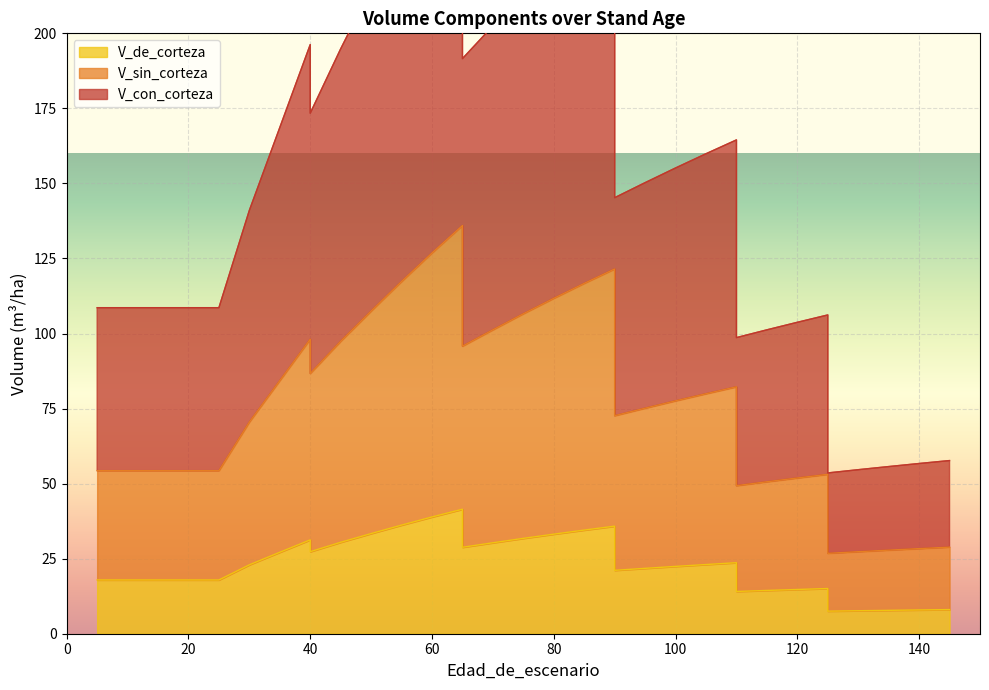

Reading left to right, transcribe all the data shown in this chart.

V_con_corteza: 108.6	108.6	108.6	108.6	108.6	108.6	141.0	168.6	196.3	173.4	194.8	215.0	234.7	253.7	272.0	191.6	202.5	213.2	223.5	233.4	243.0	145.2	150.3	155.1	159.9	164.5	98.6	101.2	103.7	106.2	53.6	54.6	55.7	56.7	57.7
V_sin_corteza: 54.3	54.3	54.3	54.3	54.3	54.3	70.5	84.3	98.1	86.7	97.4	107.5	117.3	126.8	136.0	95.8	101.2	106.6	111.7	116.7	121.5	72.6	75.1	77.6	79.9	82.2	49.3	50.6	51.9	53.1	26.8	27.3	27.8	28.4	28.8
V_de_corteza: 17.9	17.9	17.9	17.9	17.9	17.9	23.0	27.1	31.3	27.3	30.5	33.4	36.2	38.9	41.5	28.8	30.3	31.8	33.2	34.5	35.8	21.1	21.8	22.4	23.1	23.7	14.1	14.4	14.7	15.1	7.5	7.7	7.8	7.9	8.0